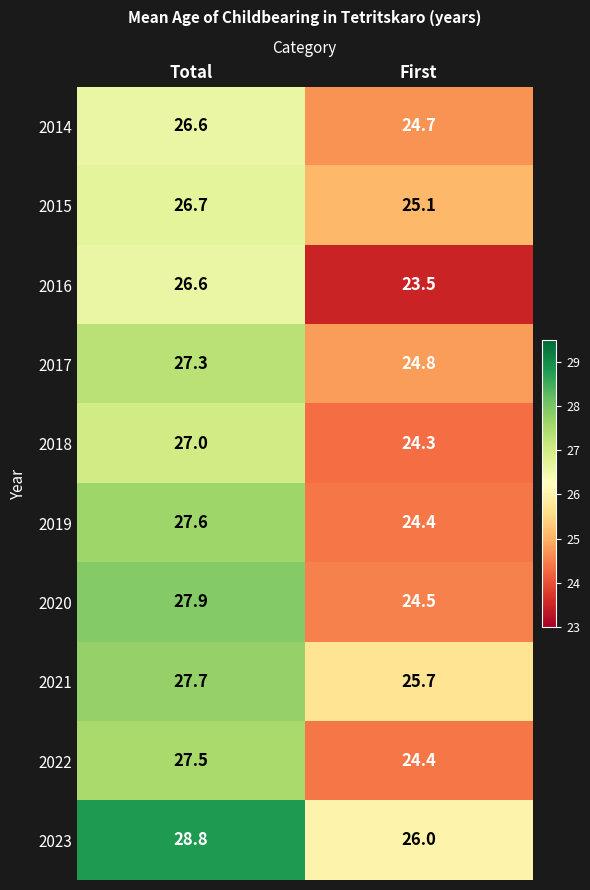

The 2017 series shows 24.8 at First. True or false?

True